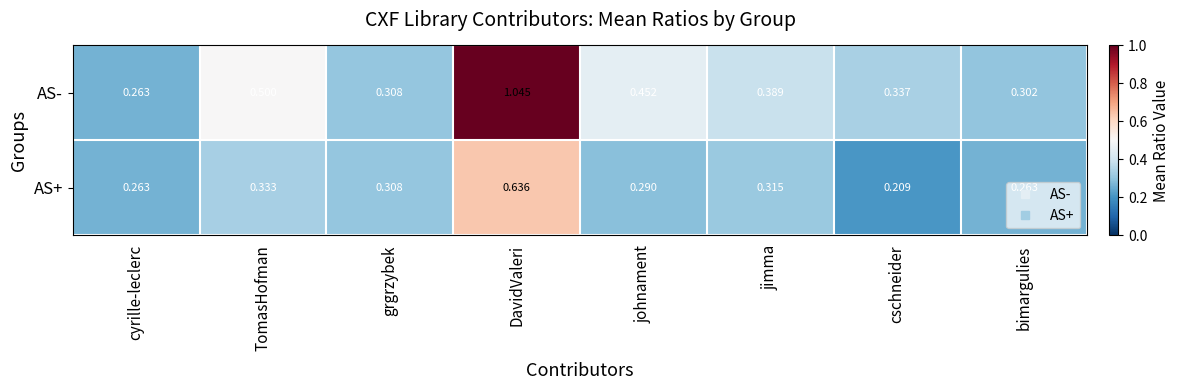

Which category has the lowest value across all series?

cschneider